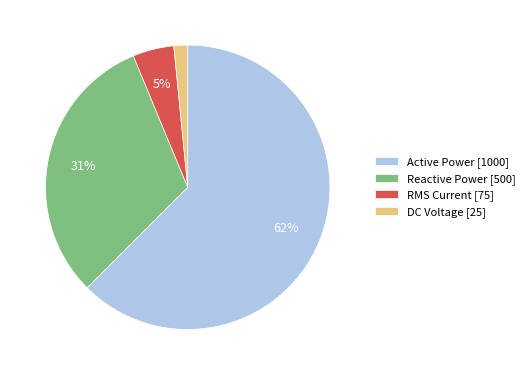

Count the number of slices in the pie.

4